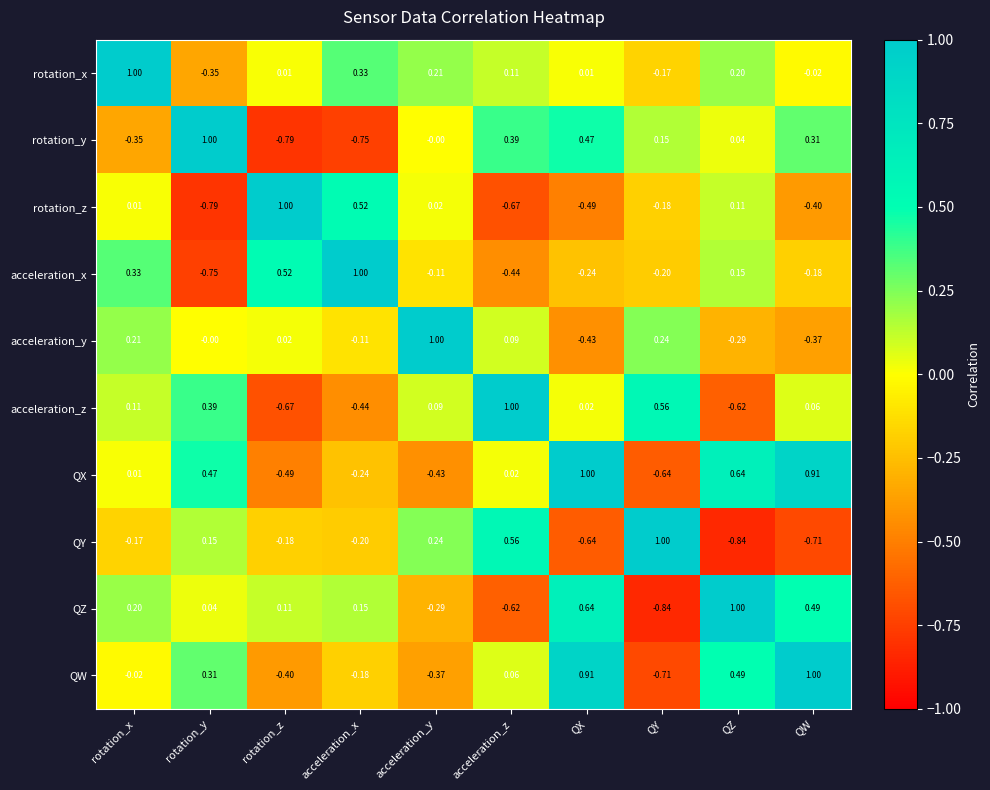

Which category has the lowest value in the acceleration_z series?

rotation_z